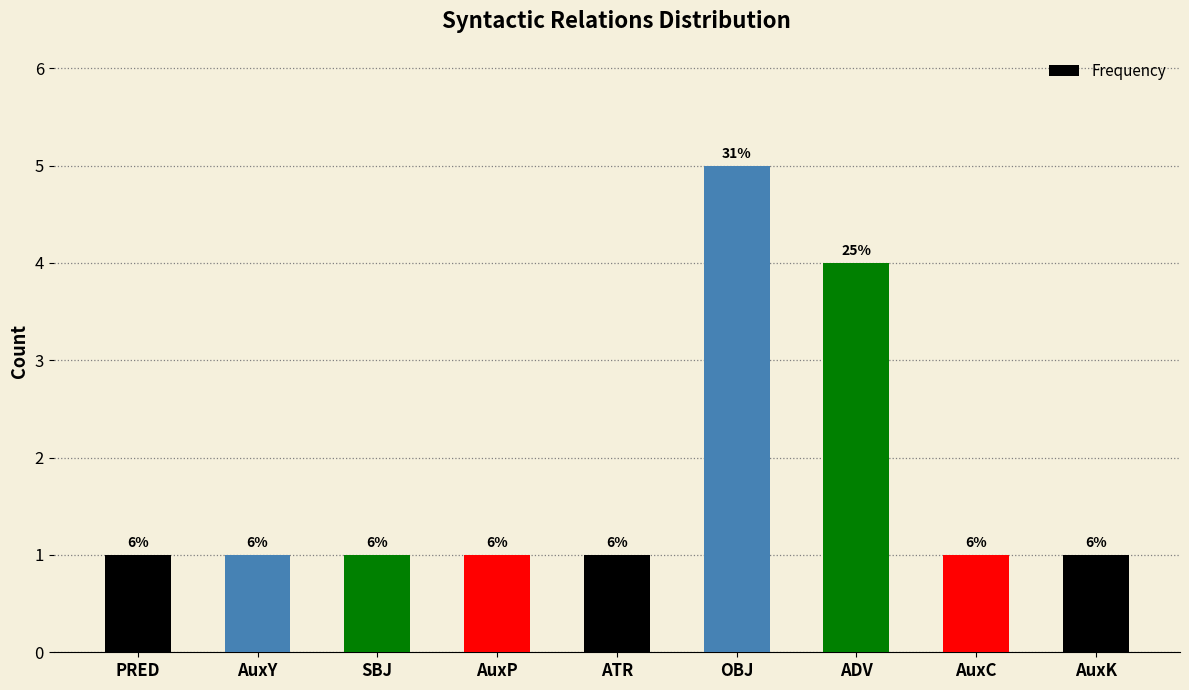

How many bars are there in total?

9